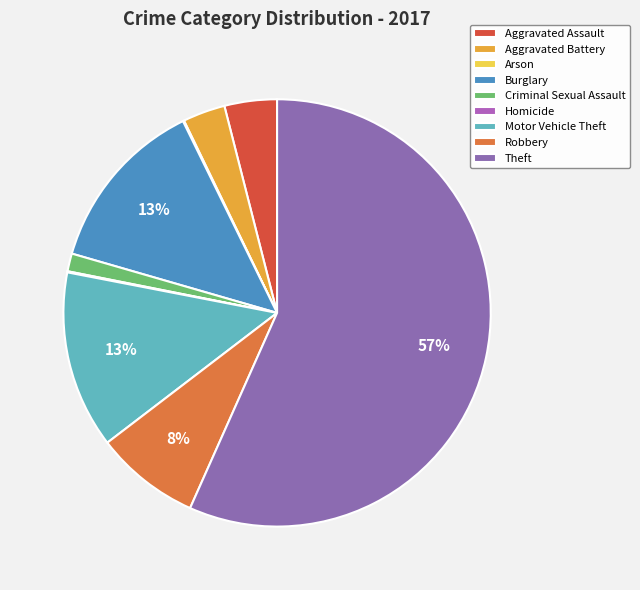

Does Theft account for over 50% of the chart?

Yes